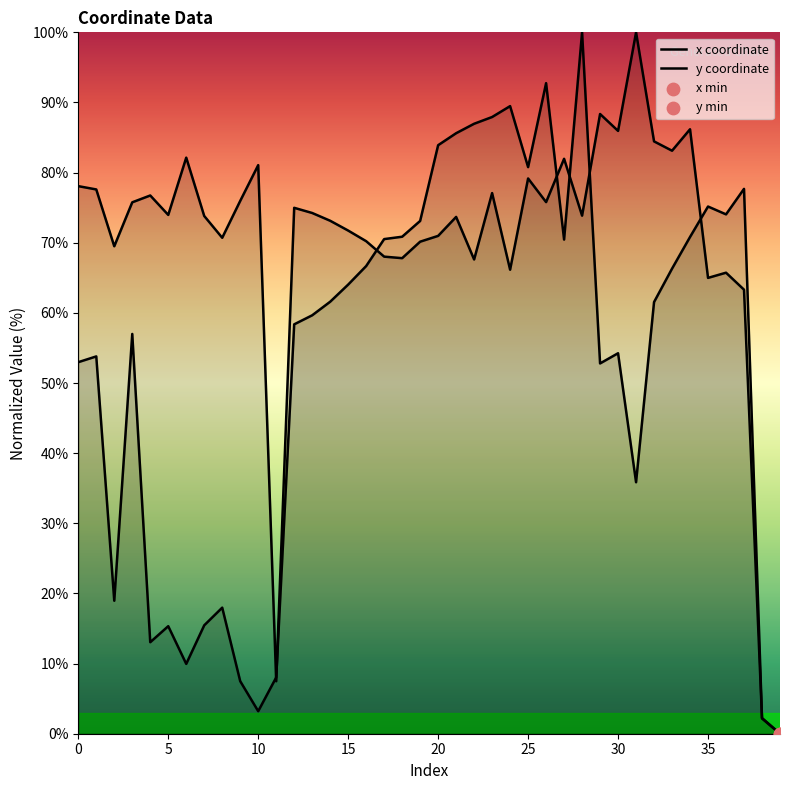

Is the value of x coordinate at 31 greater than the value of y coordinate at 36?

Yes